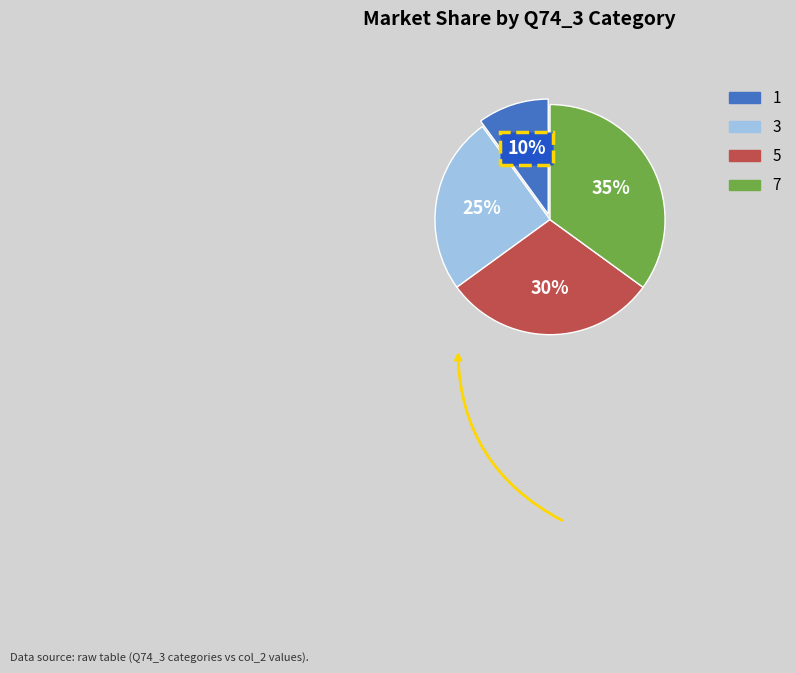

To the nearest percent, what is the difference between the largest and smallest slice percentages?

25%